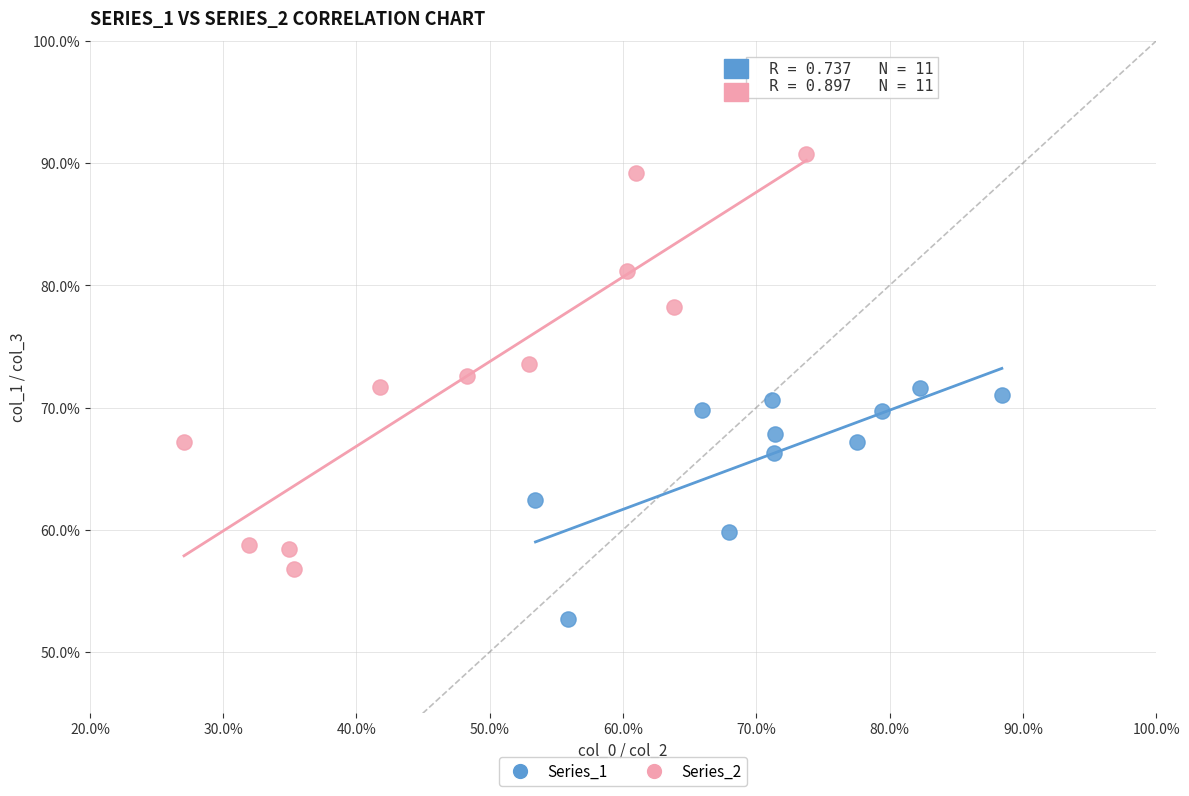

What are all the series names shown in the legend?

Series_1, Series_2